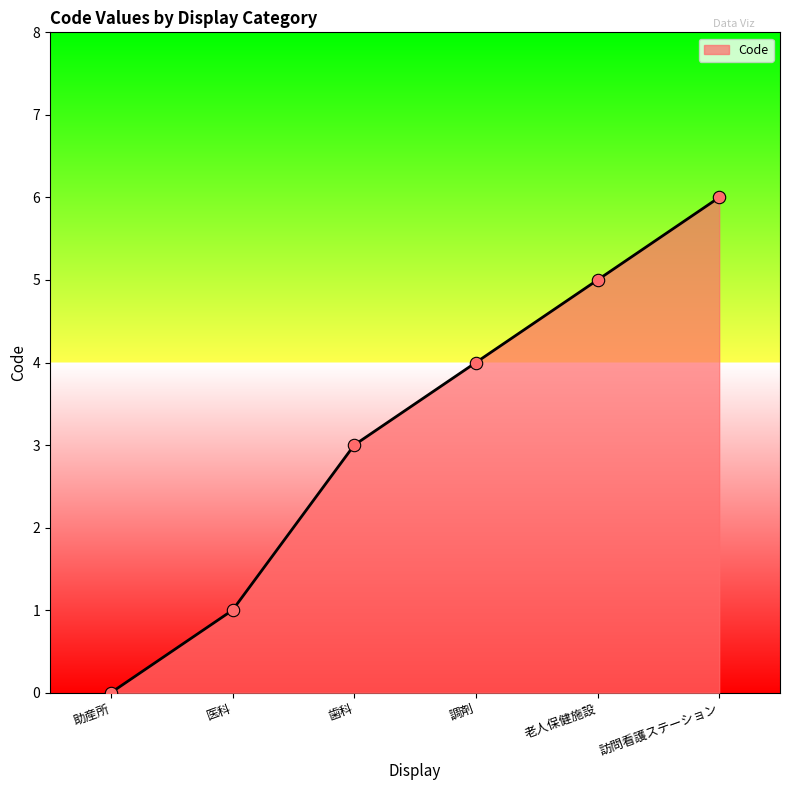

What is the change in value from 医科 to 訪問看護ステーション?

+5